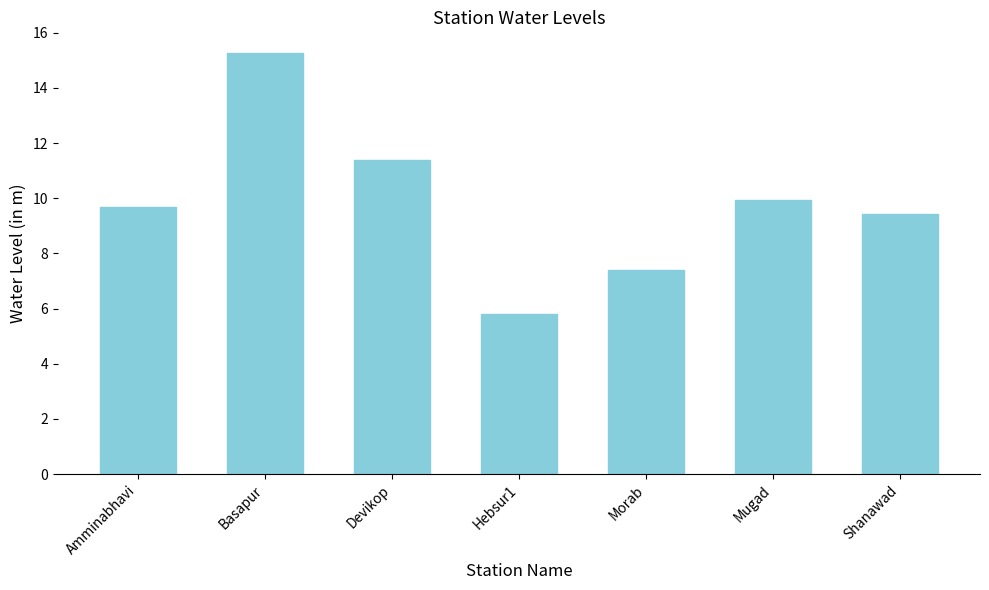

What is the minimum value shown in the chart?

5.8